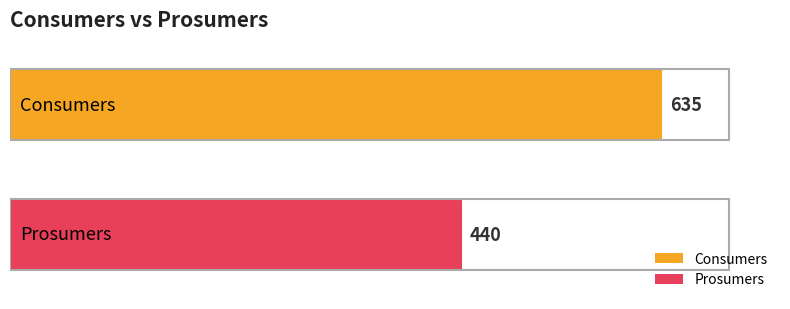

What are all the series names shown in the legend?

Consumers, Prosumers